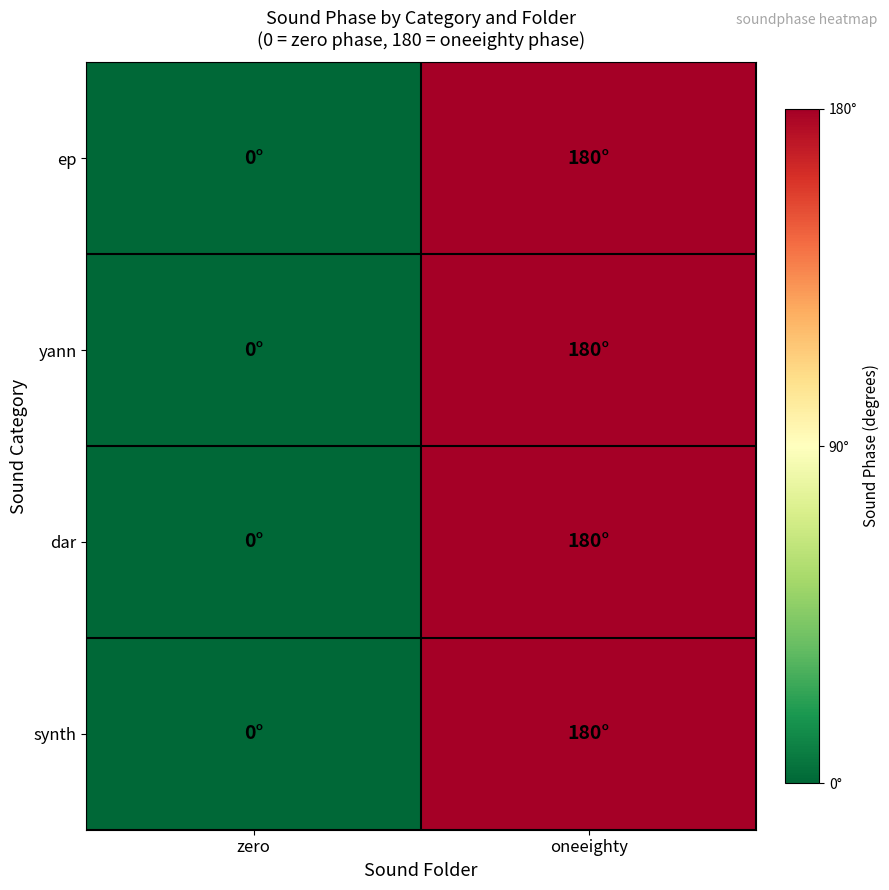

Which series has the largest range (max minus min)?

ep